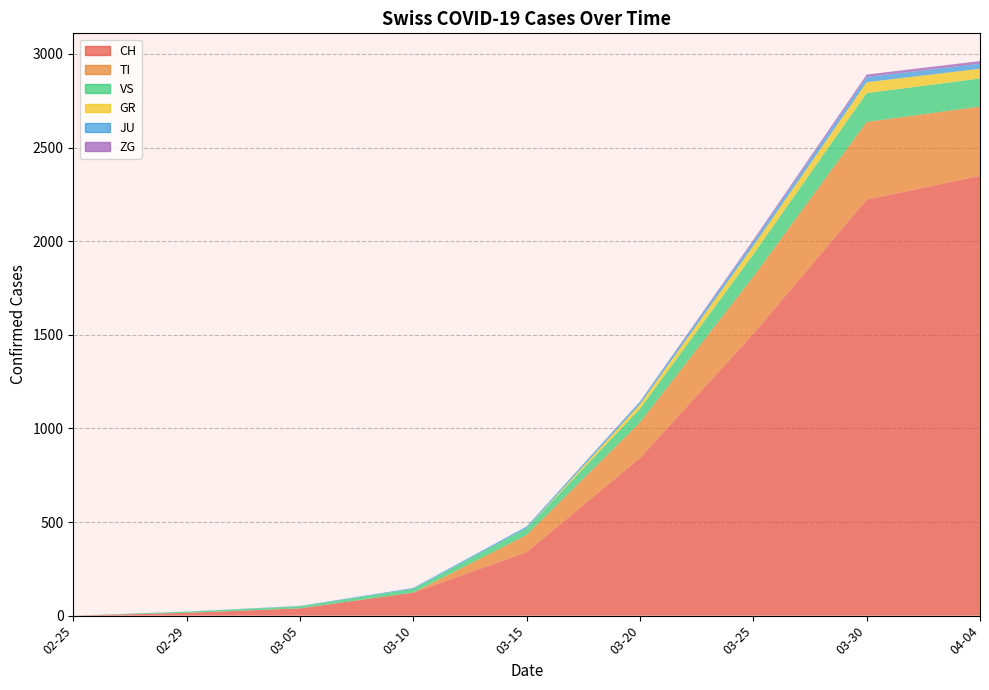

Reading left to right, extract all data points from this chart.

CH: 2020-02-25=0	2020-02-29=15	2020-03-05=39	2020-03-10=123	2020-03-15=339	2020-03-20=842	2020-03-25=1505	2020-03-30=2222	2020-04-04=2349
TI: 2020-02-25=0	2020-02-29=0	2020-03-05=0	2020-03-10=0	2020-03-15=92	2020-03-20=190	2020-03-25=306	2020-03-30=415	2020-04-04=370
GR: 2020-02-25=0	2020-02-29=0	2020-03-05=0	2020-03-10=0	2020-03-15=0	2020-03-20=24	2020-03-25=45	2020-03-30=58	2020-04-04=52
VS: 2020-02-25=0	2020-02-29=6	2020-03-05=11	2020-03-10=20	2020-03-15=36	2020-03-20=73	2020-03-25=119	2020-03-30=154	2020-04-04=150
JU: 2020-02-25=0	2020-02-29=1	2020-03-05=2	2020-03-10=5	2020-03-15=9	2020-03-20=14	2020-03-25=23	2020-03-30=28	2020-04-04=27
ZG: 2020-02-25=0	2020-02-29=0	2020-03-05=0	2020-03-10=0	2020-03-15=0	2020-03-20=1	2020-03-25=9	2020-03-30=13	2020-04-04=14